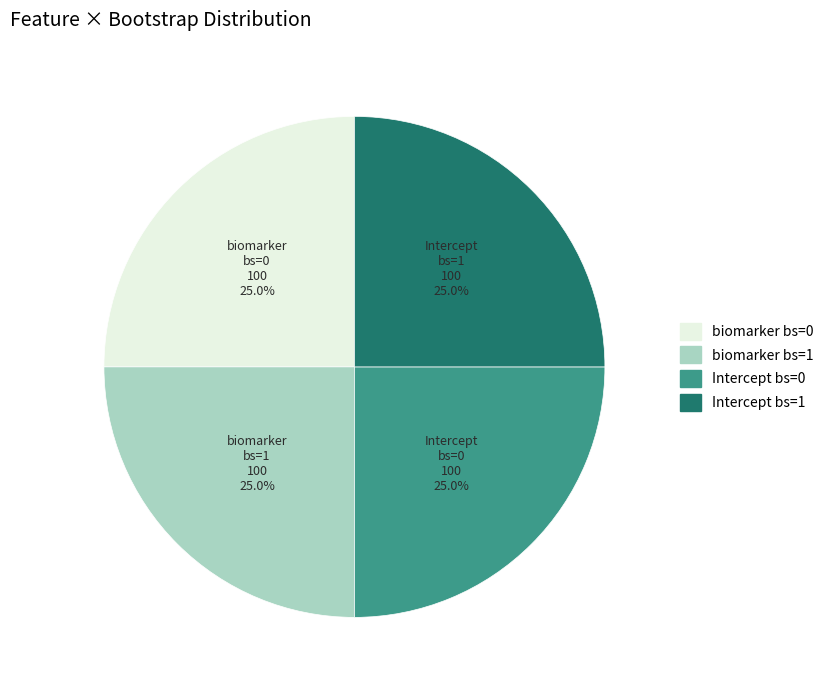

Is there a majority slice in this chart?

No